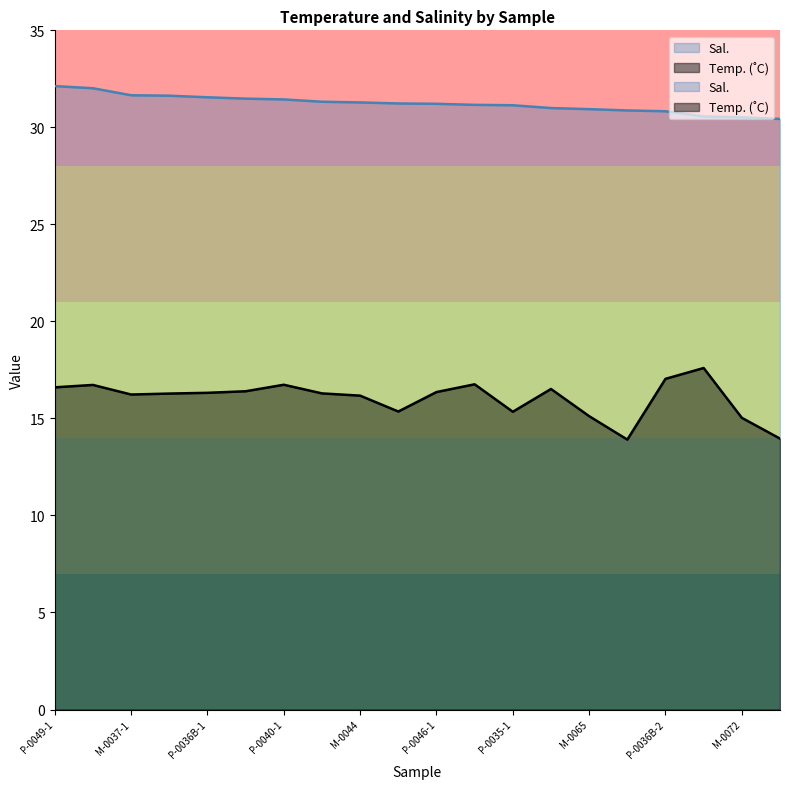

True or false: Sal. and Temp. (˚C) cross at least once.

False